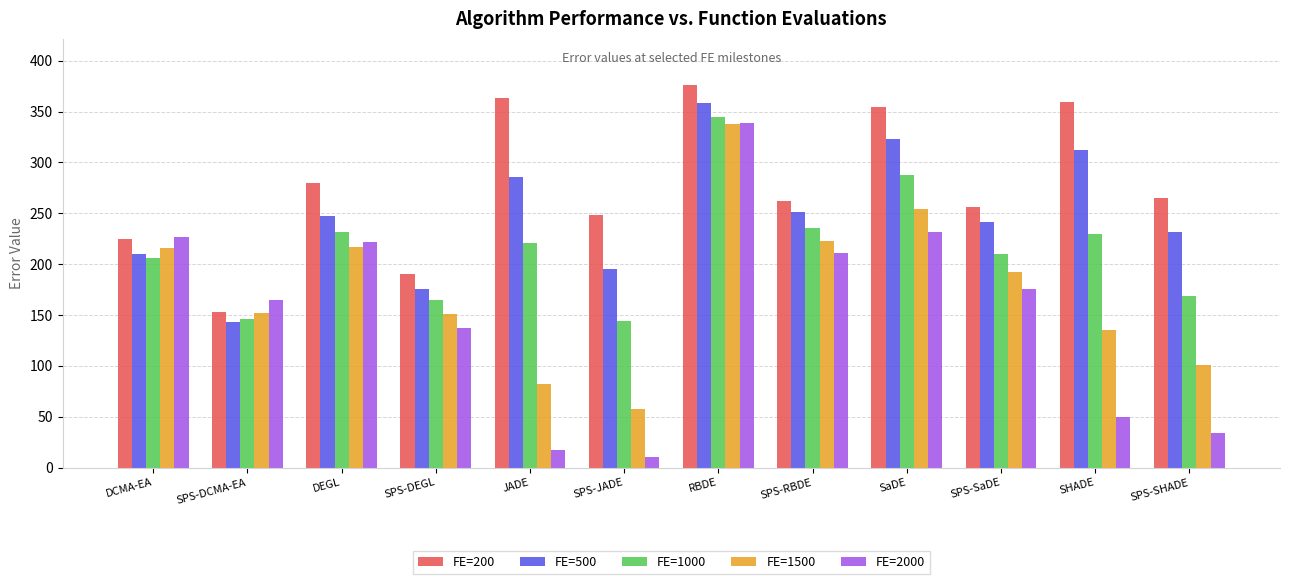

Which series has the largest total across all categories?

FE=200